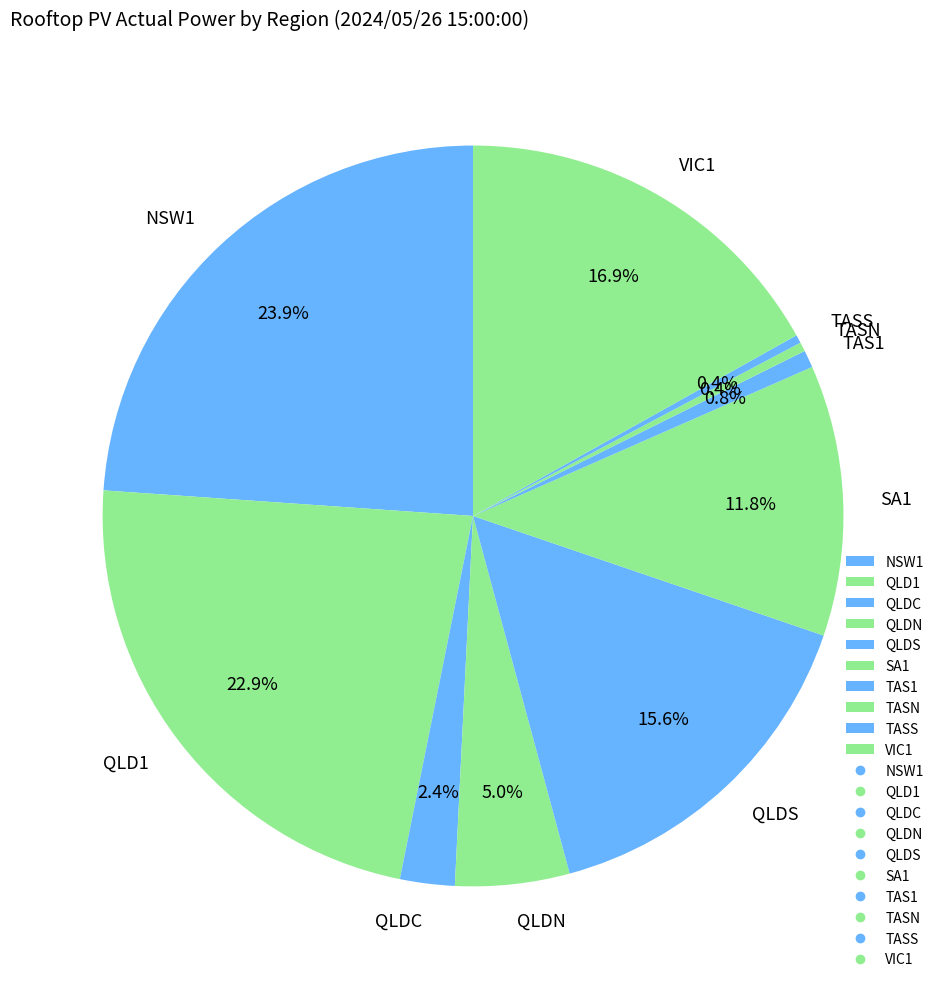

How many segments does this pie chart have?

10